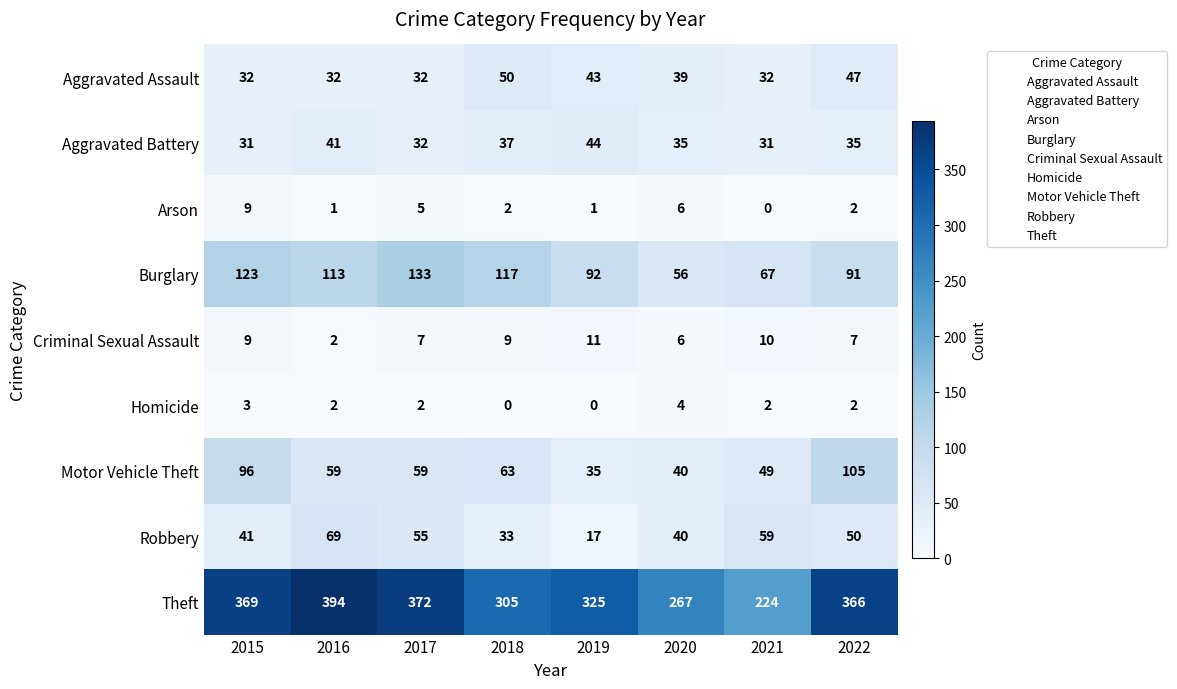

How many categories are shown in the chart?

8